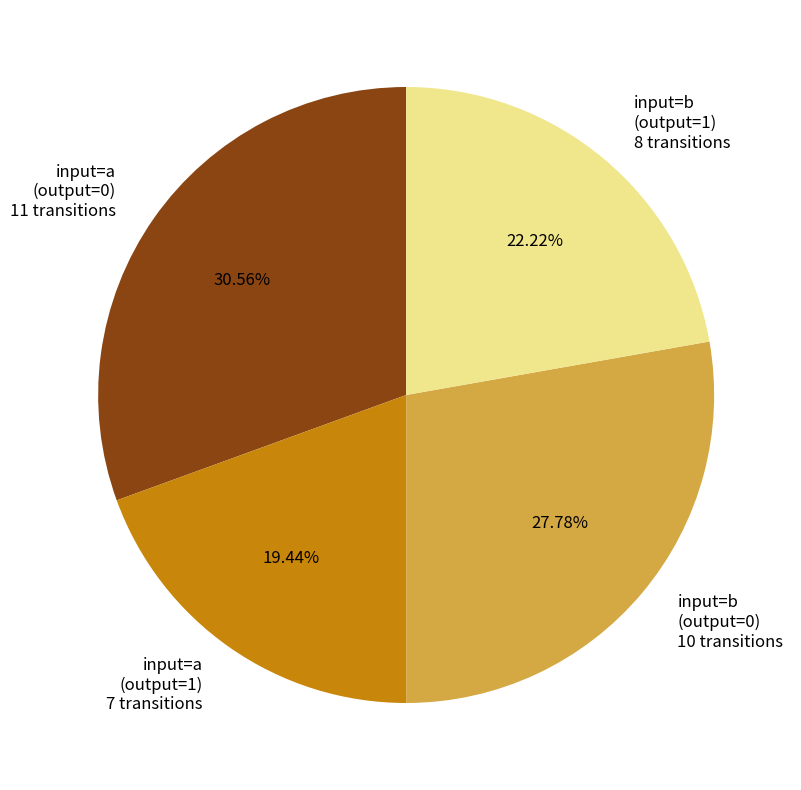

What is the ratio of the value at input=a (output=1) 7 transitions to the value at input=b (output=0) 10 transitions?

0.7